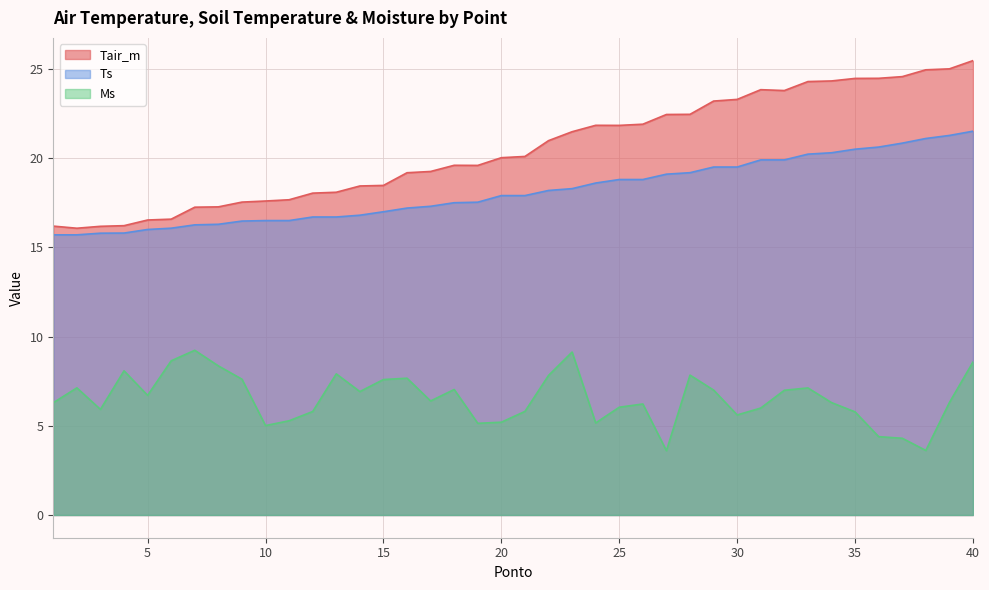

Reading left to right, extract all data points from this chart.

Tair_m: 1=16.2	2=16.1	3=16.2	4=16.2	5=16.5	6=16.6	7=17.2	8=17.3	9=17.5	10=17.6	11=17.7	12=18.0	13=18.1	14=18.4	15=18.5	16=19.2	17=19.3	18=19.6	19=19.6	20=20.0	21=20.1	22=21.0	23=21.5	24=21.8	25=21.8	26=21.9	27=22.4	28=22.5	29=23.2	30=23.3	31=23.8	32=23.8	33=24.3	34=24.3	35=24.5	36=24.5	37=24.6	38=24.9	39=25.0	40=25.5
Ts: 1=15.7	2=15.7	3=15.8	4=15.8	5=16.0	6=16.1	7=16.3	8=16.3	9=16.5	10=16.5	11=16.5	12=16.7	13=16.7	14=16.8	15=17.0	16=17.2	17=17.3	18=17.5	19=17.5	20=17.9	21=17.9	22=18.2	23=18.3	24=18.6	25=18.8	26=18.8	27=19.1	28=19.2	29=19.5	30=19.5	31=19.9	32=19.9	33=20.2	34=20.3	35=20.5	36=20.6	37=20.8	38=21.1	39=21.3	40=21.5
Ms: 1=6.3	2=7.1	3=5.9	4=8.1	5=6.7	6=8.6	7=9.2	8=8.4	9=7.6	10=5.0	11=5.3	12=5.8	13=7.9	14=6.9	15=7.6	16=7.7	17=6.4	18=7.0	19=5.1	20=5.2	21=5.8	22=7.8	23=9.1	24=5.2	25=6.0	26=6.2	27=3.6	28=7.8	29=7.0	30=5.6	31=6.0	32=7.0	33=7.1	34=6.3	35=5.8	36=4.4	37=4.3	38=3.6	39=6.3	40=8.6